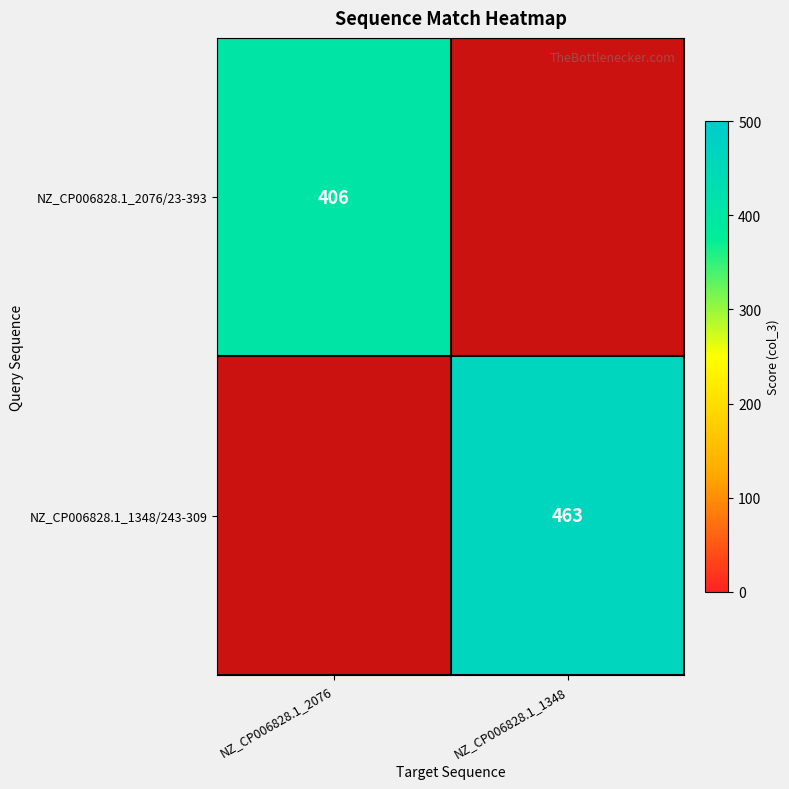

The NZ_CP006828.1_1348/243-309 series shows 690 at NZ_CP006828.1_1348. True or false?

False